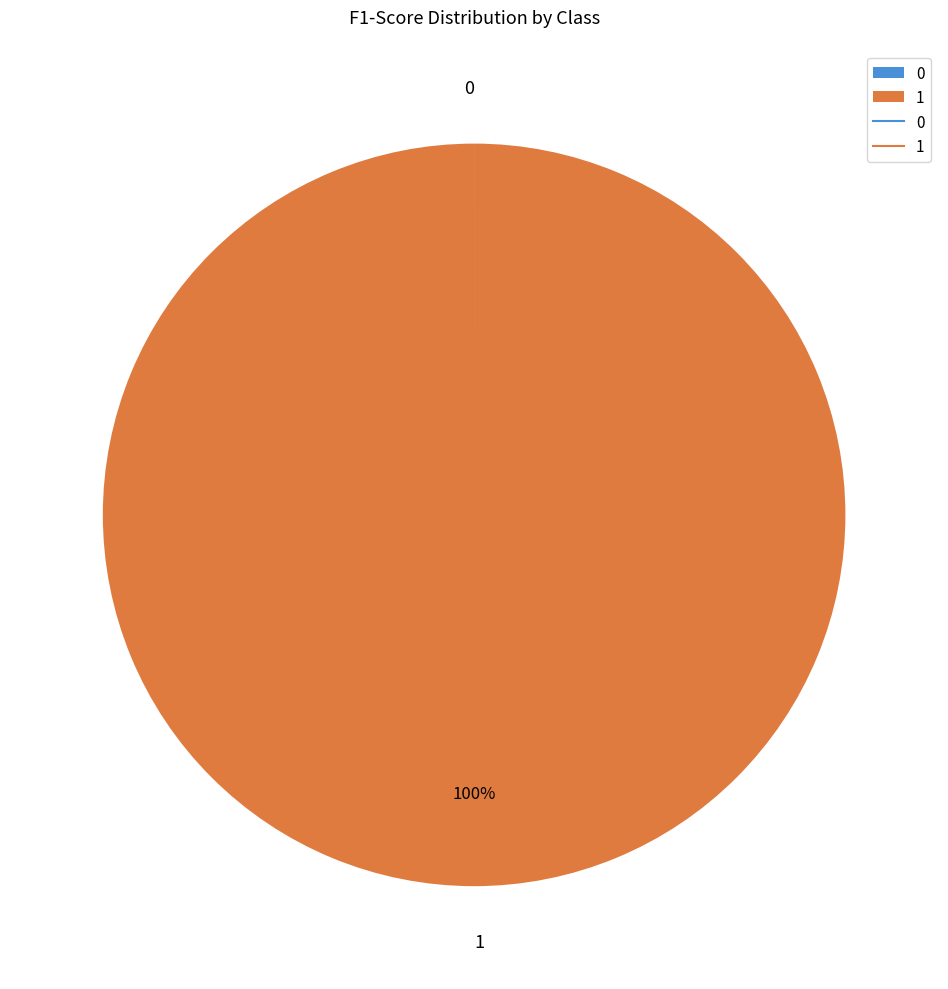

Which category accounts for the majority?

1